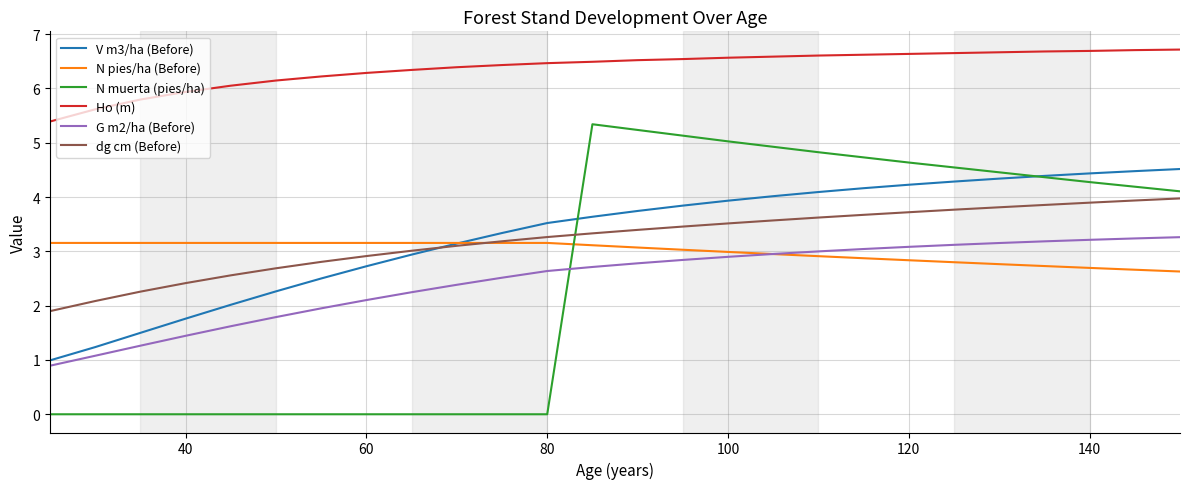

Which series has the widest spread of values?

N muerta (pies/ha)